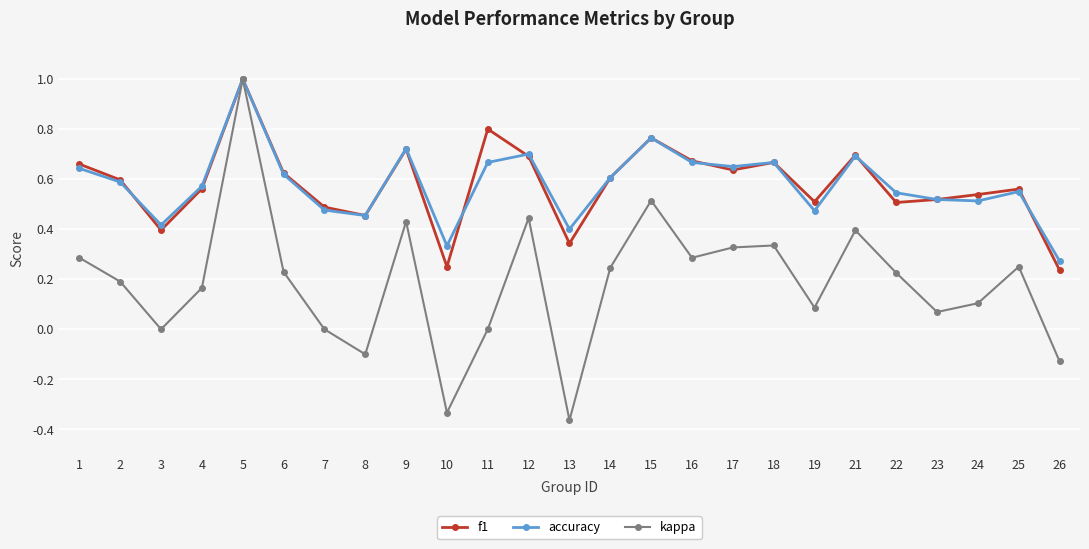

Is it true that kappa equals 0.2 at 2?

True